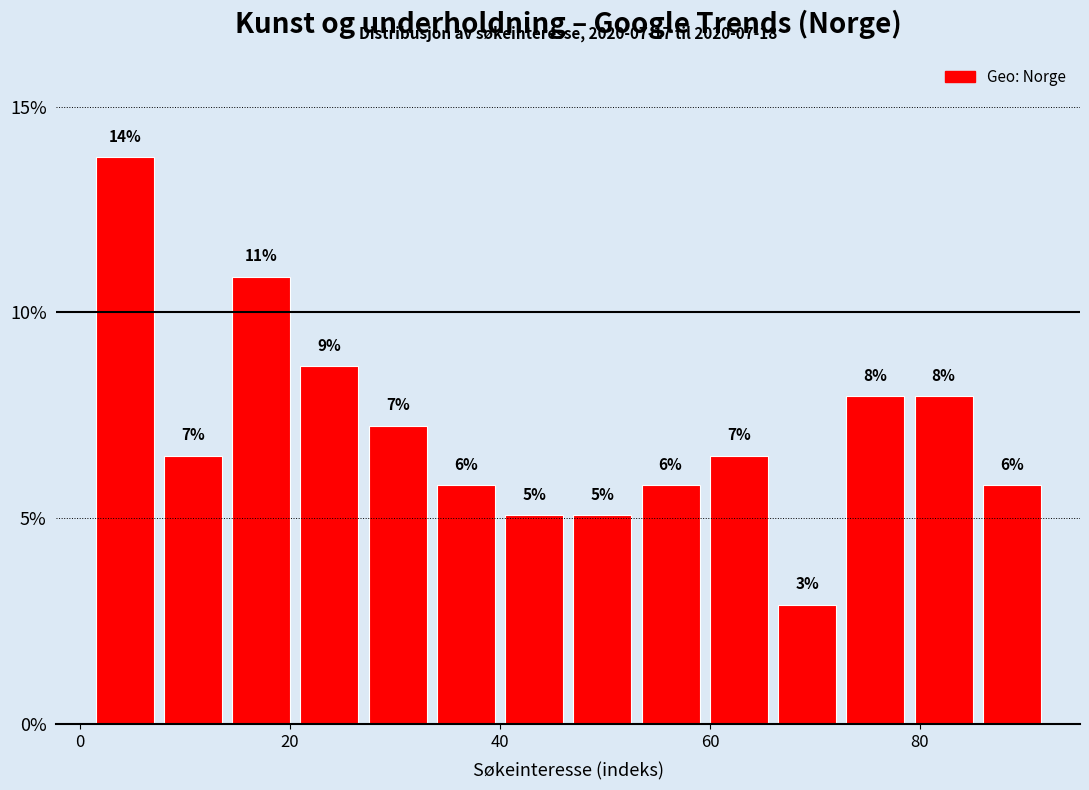

Around what value on the x-axis is the tallest bar? Give the approximate position of its centre, as read against the axis.

4